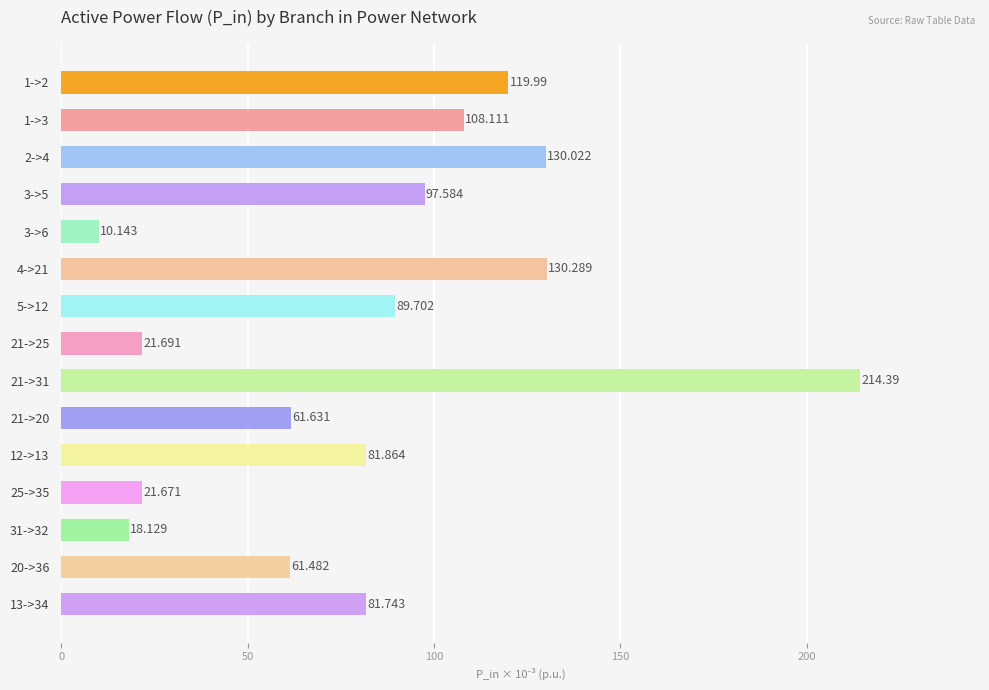

Count the number of data series in this chart.

1